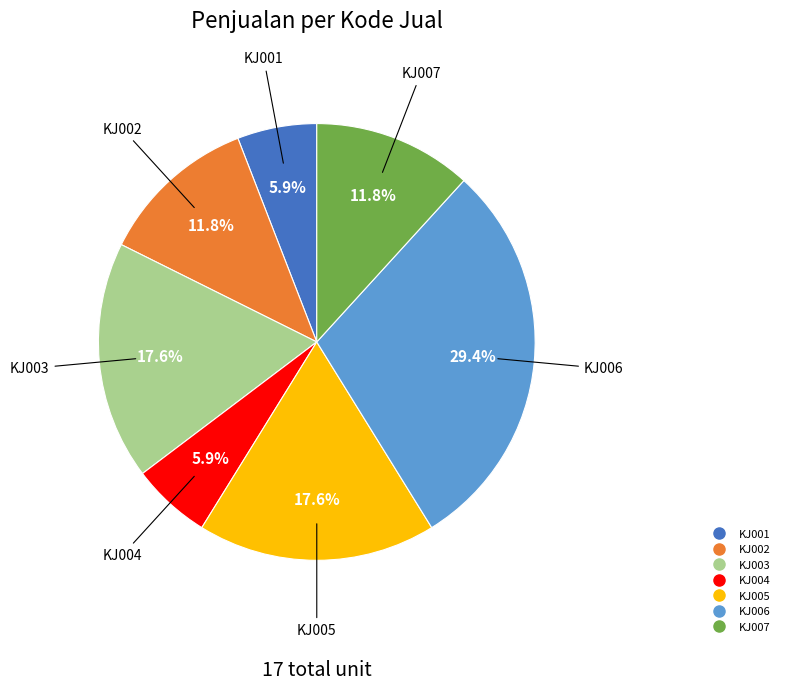

True or false: KJ003 accounts for 18% of the total.

True